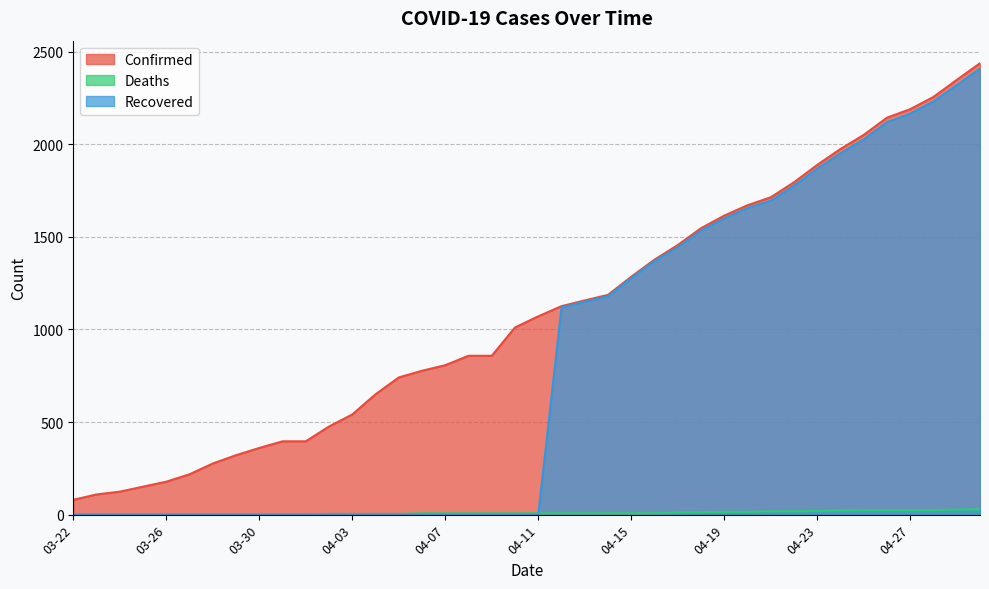

How many data points in Deaths are above 7?

14